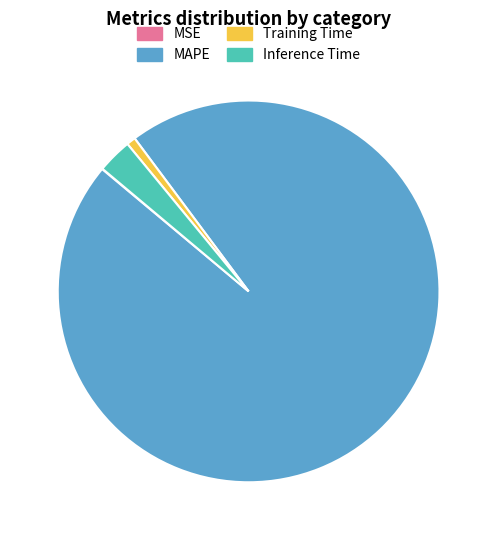

True or false: Inference Time accounts for 3% of the total.

True